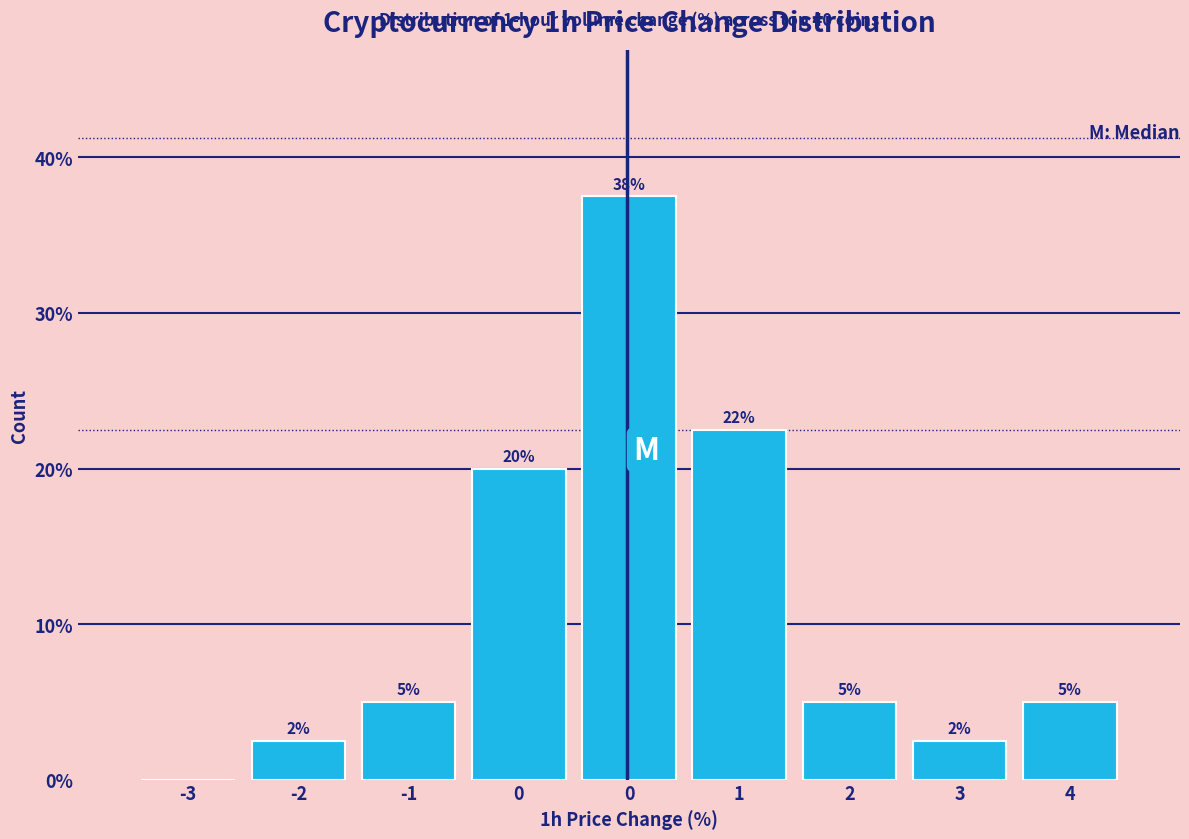

How many series are shown in this chart?

1